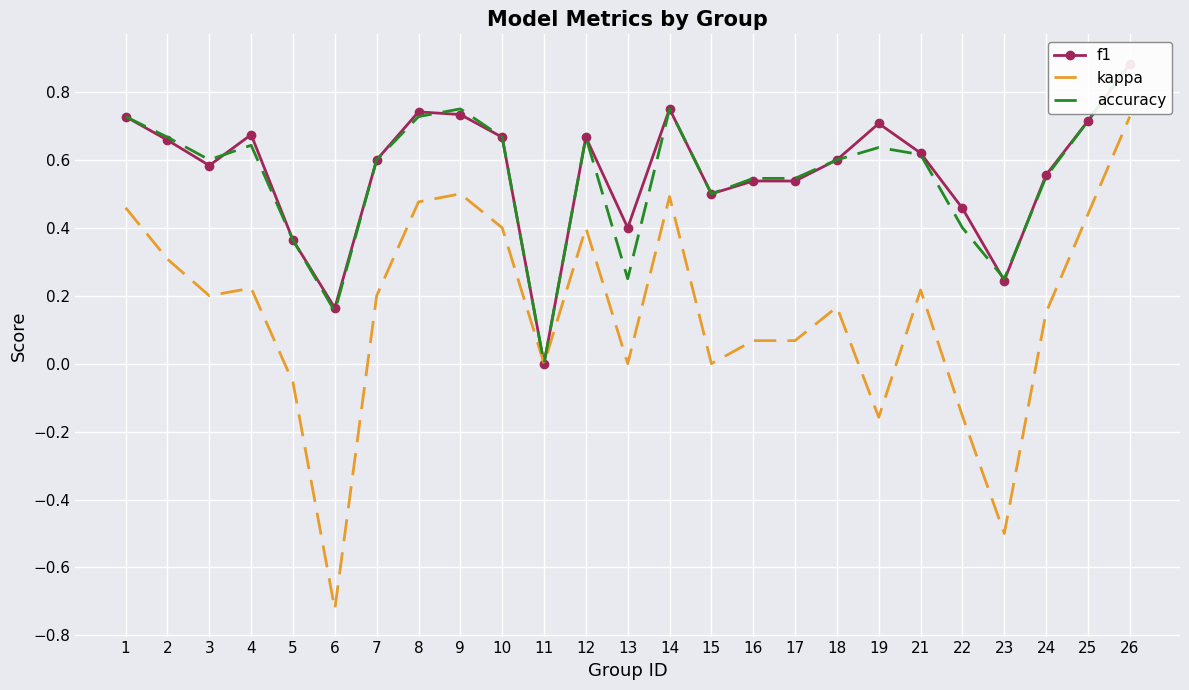

At 26, list the series in order from largest to smallest.

accuracy, f1, kappa